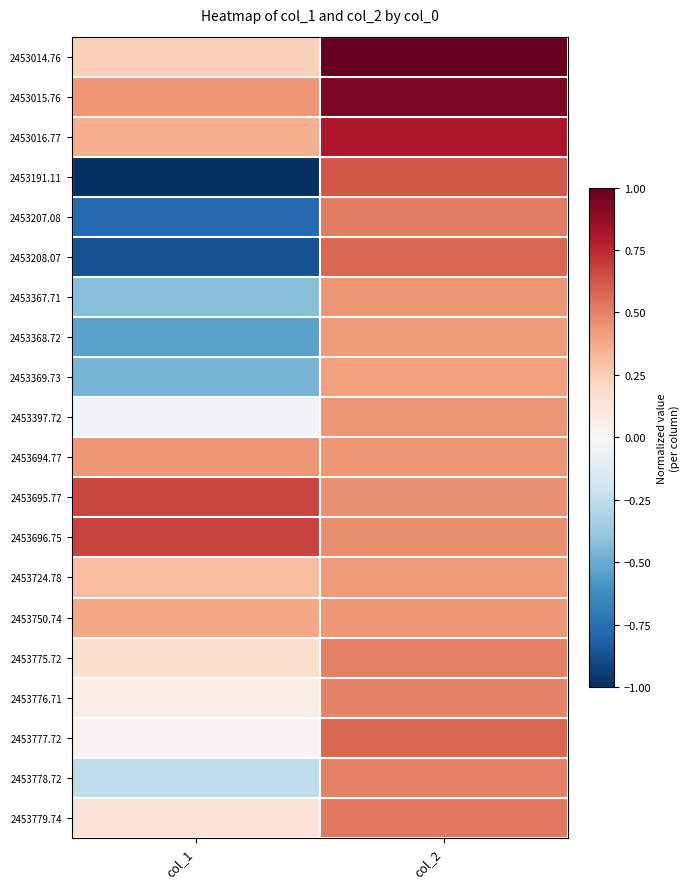

What is the minimum value shown in the chart?

-1.0